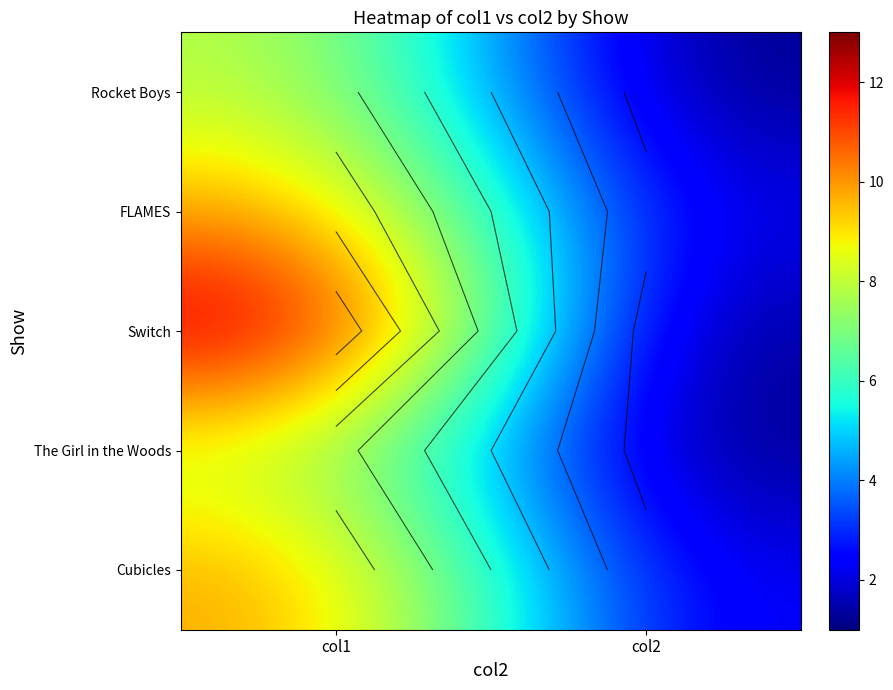

Which series changed the most between col1 and col2?

Switch